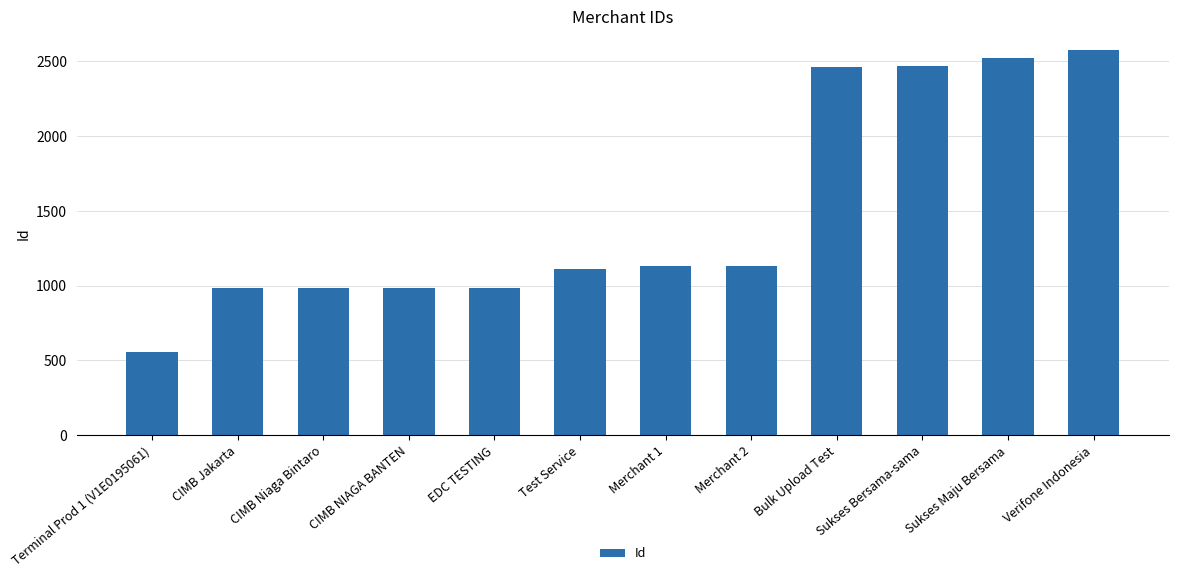

What is the average value?

1490